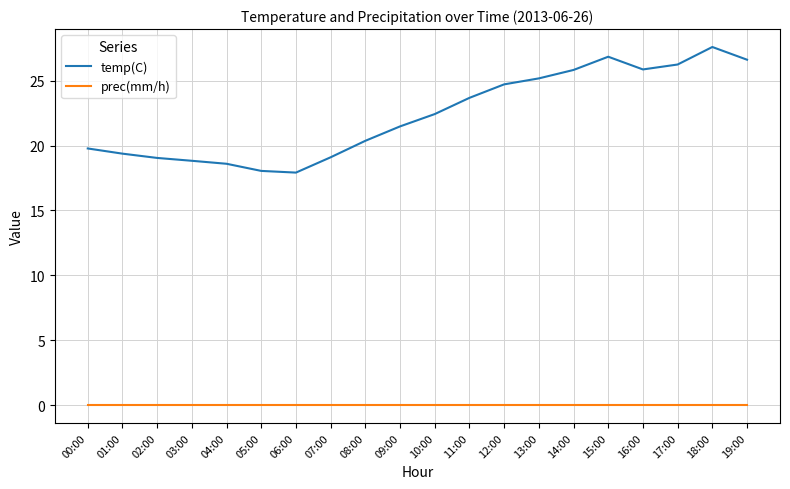

What position from the right is 17:00?

3